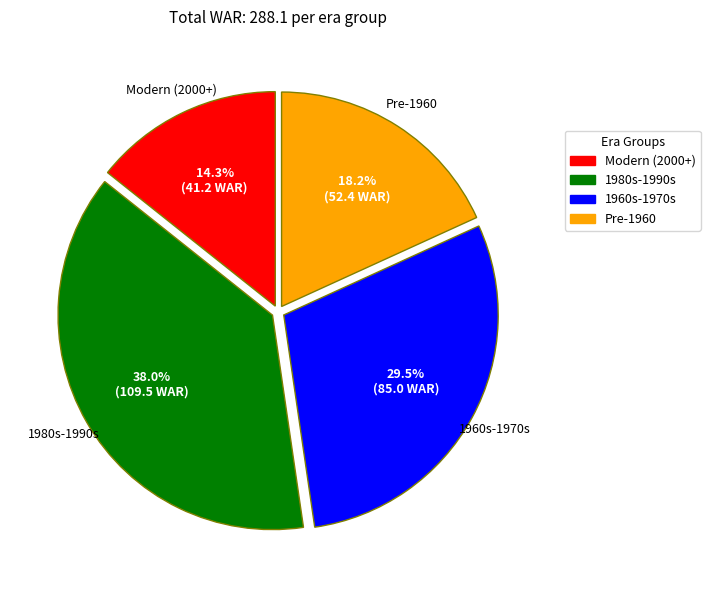

Is there any slice that represents more than half of the pie?

No